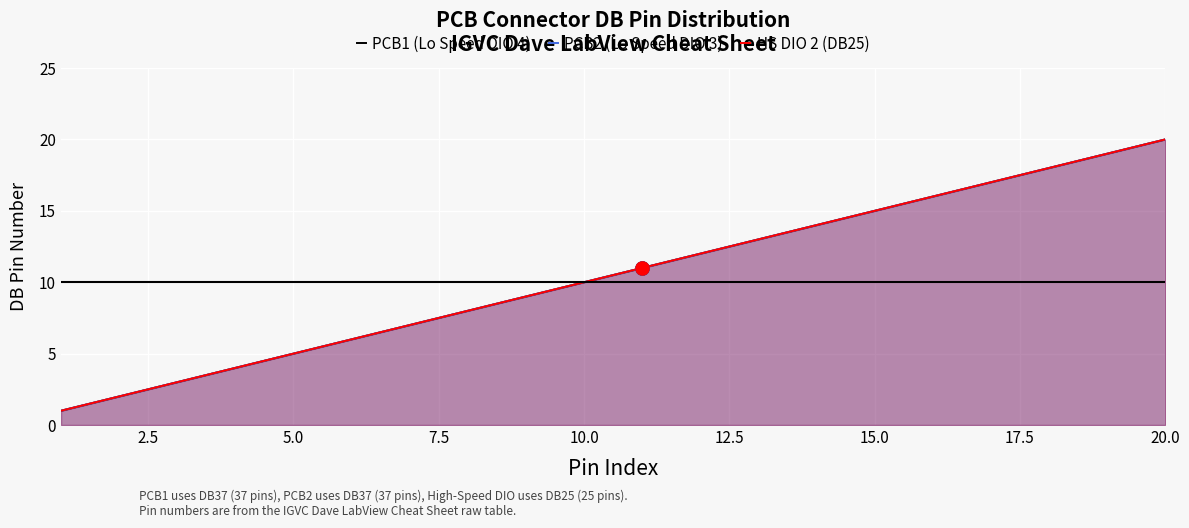

Which series reaches the maximum Y coordinate?

PCB1 (Lo Speed DIO 4)